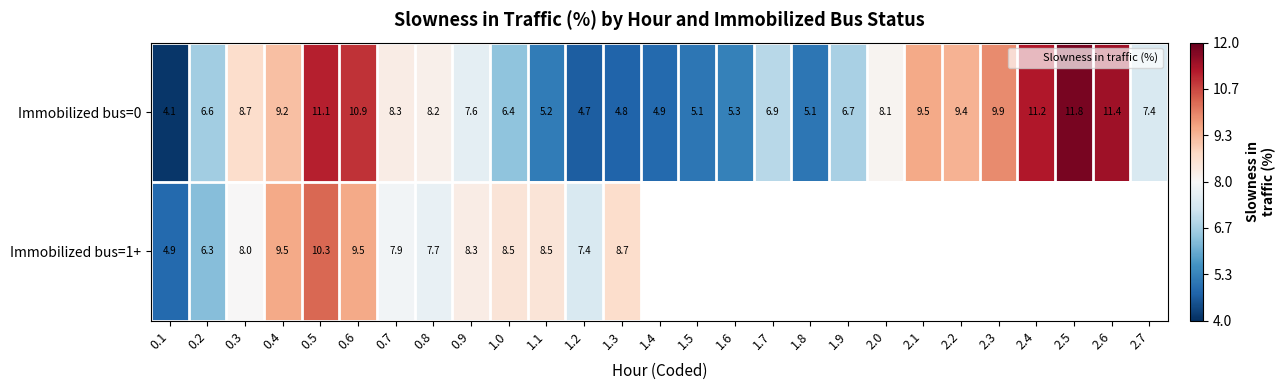

Which series has the largest total across all categories?

Immobilized bus=0